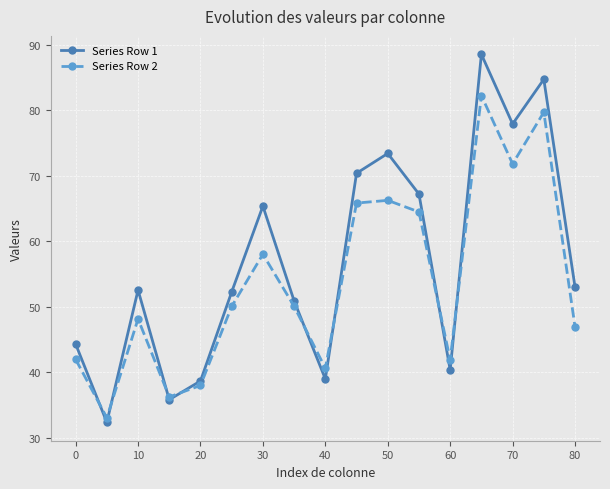

What are all the series names shown in the legend?

Series Row 1, Series Row 2